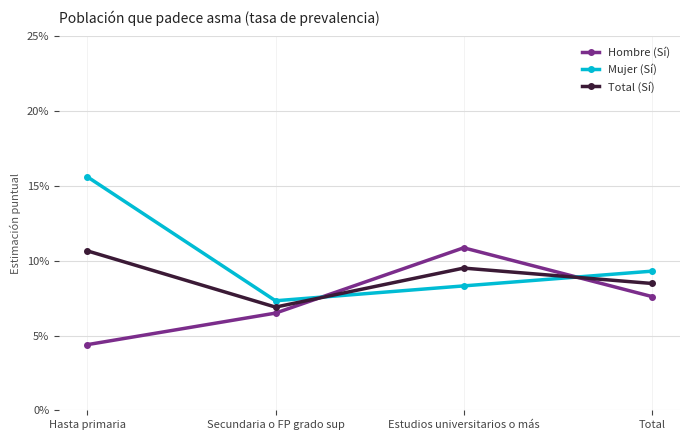

What is the difference between the maximum and minimum values in the Hombre (Sí) series?

0.1